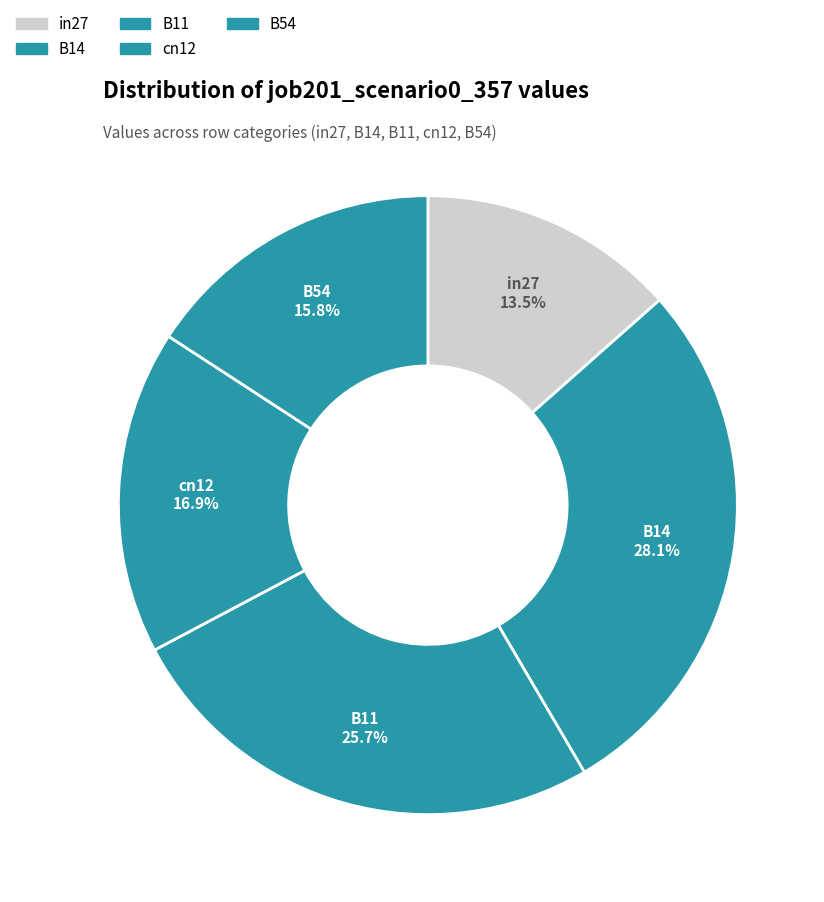

How many slices are in this pie chart?

5